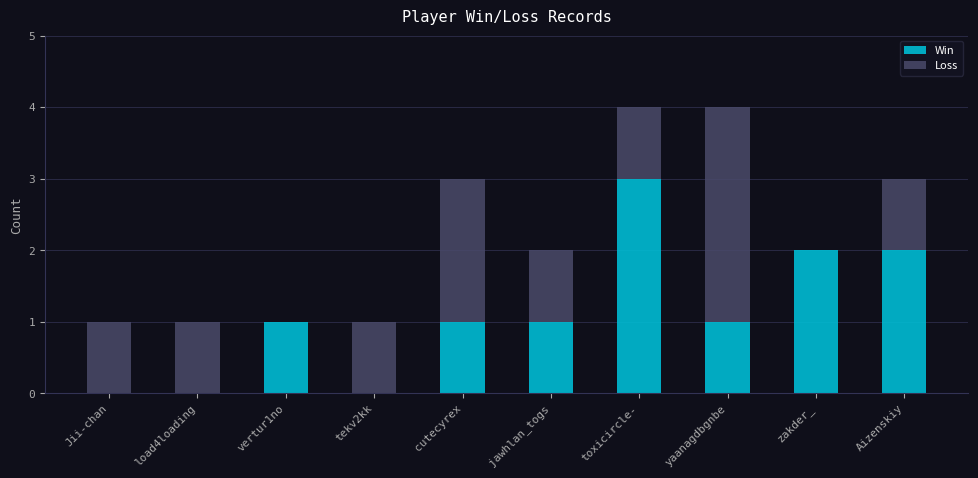

Is it true that Win equals 0 at load4loading?

True